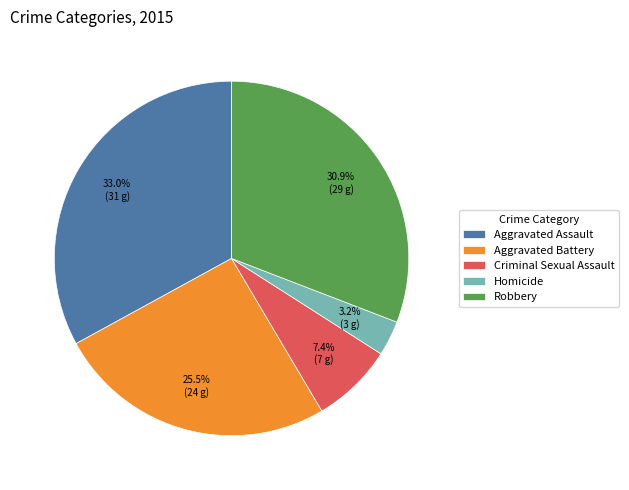

Do Criminal Sexual Assault and Aggravated Assault together represent more than half of the pie?

No